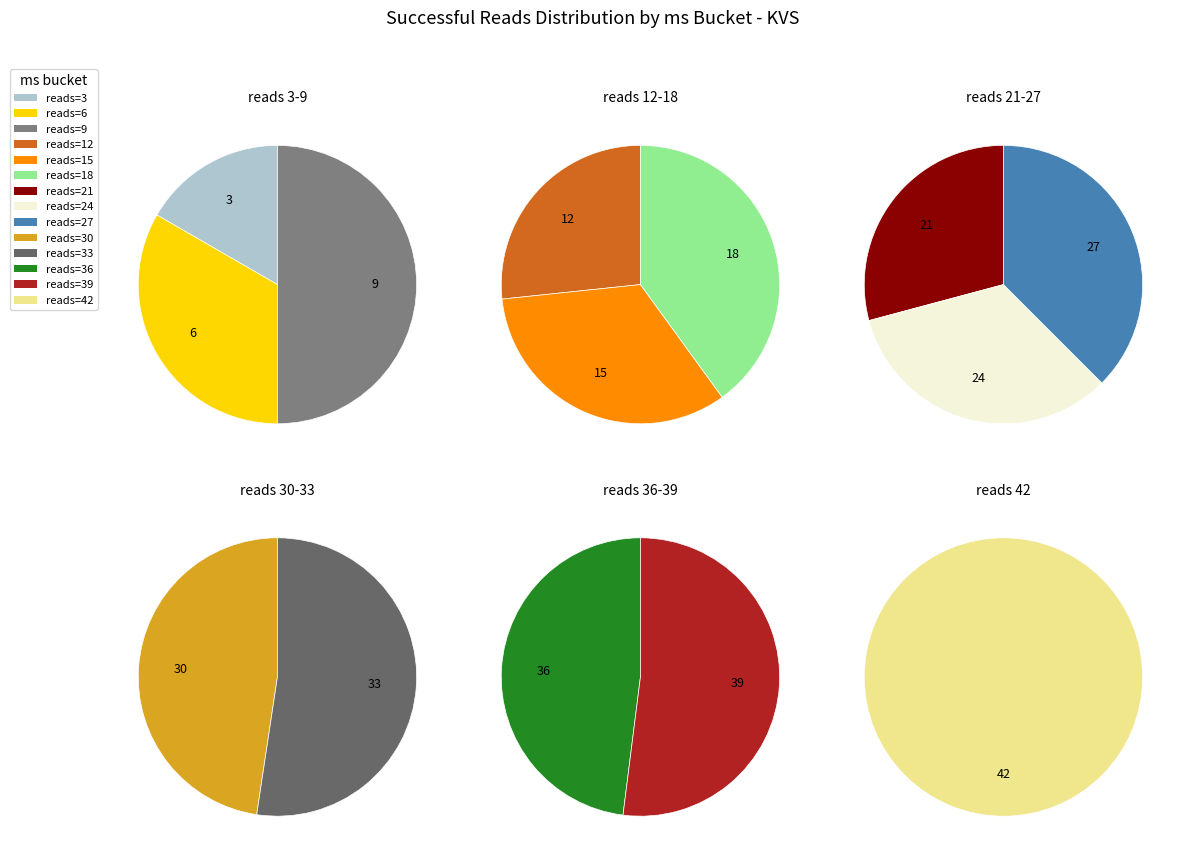

Do 6 and 30 together represent more than half of the pie?

No